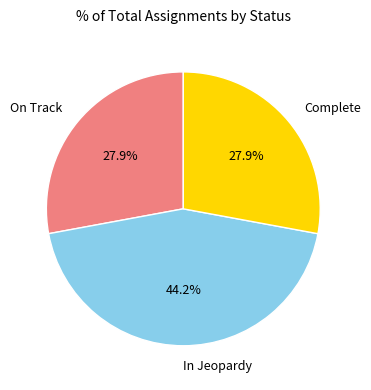

Approximately how many times larger is the value at Complete compared to In Jeopardy?

0.6